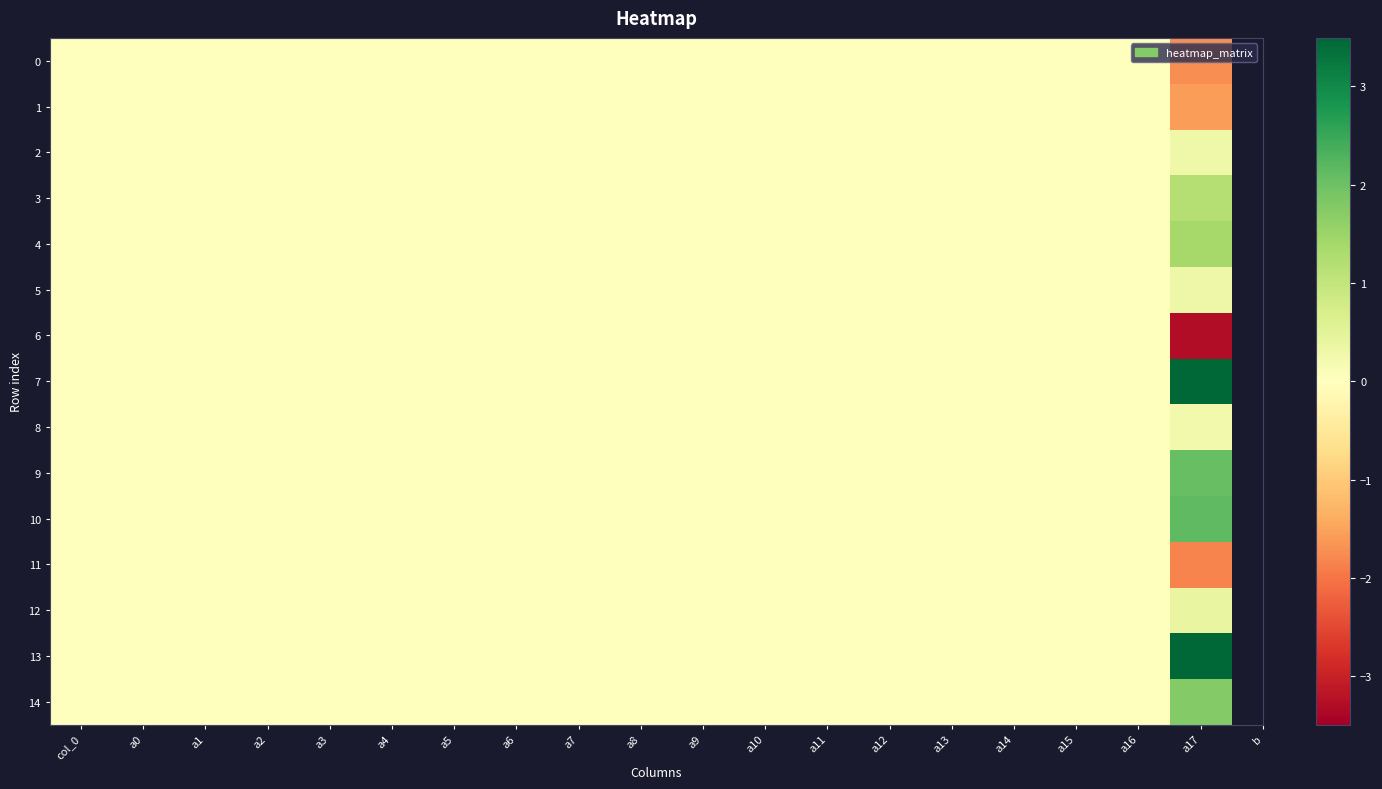

Reading left to right, extract all data points from this chart.

0: col_0=0.0	a0=-0.0	a1=0.0	a2=0.0	a3=0.0	a4=0.0	a5=0.0	a6=-0.0	a7=0.0	a8=0.0	a9=-0.0	a10=-0.0	a11=-0.0	a12=-0.0	a13=0.0	a14=-0.0	a15=-0.0	a16=0.0	a17=-1.7
1: col_0=0.0	a0=-0.0	a1=-0.0	a2=0.0	a3=-0.0	a4=-0.0	a5=-0.0	a6=0.0	a7=0.0	a8=-0.0	a9=-0.0	a10=-0.0	a11=-0.0	a12=-0.0	a13=0.0	a14=-0.0	a15=-0.0	a16=0.0	a17=-1.6
2: col_0=0.0	a0=0.0	a1=0.0	a2=-0.0	a3=0.0	a4=-0.0	a5=0.0	a6=-0.0	a7=0.0	a8=0.0	a9=-0.0	a10=0.0	a11=-0.0	a12=-0.0	a13=-0.0	a14=-0.0	a15=-0.0	a16=-0.0	a17=0.3
3: col_0=-0.0	a0=-0.0	a1=-0.0	a2=-0.0	a3=-0.0	a4=0.0	a5=-0.0	a6=-0.0	a7=-0.0	a8=-0.0	a9=0.0	a10=0.0	a11=0.0	a12=0.0	a13=0.0	a14=0.0	a15=-0.0	a16=-0.0	a17=1.2
4: col_0=0.0	a0=0.0	a1=0.0	a2=-0.0	a3=0.0	a4=0.0	a5=0.0	a6=0.0	a7=0.0	a8=0.0	a9=0.0	a10=0.0	a11=-0.0	a12=0.0	a13=-0.0	a14=-0.0	a15=0.0	a16=-0.0	a17=1.4
5: col_0=0.0	a0=-0.0	a1=-0.0	a2=-0.0	a3=0.0	a4=0.0	a5=-0.0	a6=-0.0	a7=-0.0	a8=0.0	a9=-0.0	a10=0.0	a11=0.0	a12=0.0	a13=-0.0	a14=0.0	a15=-0.0	a16=0.0	a17=0.3
6: col_0=0.0	a0=-0.0	a1=0.0	a2=0.0	a3=0.0	a4=-0.0	a5=0.0	a6=0.0	a7=-0.0	a8=-0.0	a9=-0.0	a10=-0.0	a11=0.0	a12=-0.0	a13=0.0	a14=-0.0	a15=-0.0	a16=-0.0	a17=-3.3
7: col_0=-0.0	a0=0.0	a1=-0.0	a2=-0.0	a3=-0.0	a4=-0.0	a5=0.0	a6=0.0	a7=0.0	a8=0.0	a9=0.0	a10=0.0	a11=0.0	a12=0.0	a13=-0.0	a14=0.0	a15=0.0	a16=-0.0	a17=3.5
8: col_0=-0.0	a0=-0.0	a1=-0.0	a2=0.0	a3=0.0	a4=-0.0	a5=0.0	a6=0.0	a7=-0.0	a8=0.0	a9=0.0	a10=-0.0	a11=0.0	a12=-0.0	a13=-0.0	a14=-0.0	a15=0.0	a16=0.0	a17=0.2
9: col_0=-0.0	a0=0.0	a1=0.0	a2=-0.0	a3=0.0	a4=-0.0	a5=0.0	a6=0.0	a7=0.0	a8=-0.0	a9=0.0	a10=0.0	a11=-0.0	a12=0.0	a13=-0.0	a14=0.0	a15=0.0	a16=0.0	a17=2.1
10: col_0=-0.0	a0=0.0	a1=0.0	a2=-0.0	a3=0.0	a4=0.0	a5=-0.0	a6=0.0	a7=0.0	a8=0.0	a9=-0.0	a10=0.0	a11=0.0	a12=0.0	a13=-0.0	a14=0.0	a15=0.0	a16=0.0	a17=2.1
11: col_0=0.0	a0=-0.0	a1=-0.0	a2=0.0	a3=0.0	a4=-0.0	a5=0.0	a6=0.0	a7=0.0	a8=-0.0	a9=-0.0	a10=-0.0	a11=-0.0	a12=-0.0	a13=0.0	a14=-0.0	a15=-0.0	a16=0.0	a17=-1.8
12: col_0=0.0	a0=0.0	a1=0.0	a2=0.0	a3=0.0	a4=0.0	a5=0.0	a6=-0.0	a7=0.0	a8=0.0	a9=-0.0	a10=0.0	a11=-0.0	a12=-0.0	a13=0.0	a14=-0.0	a15=-0.0	a16=-0.0	a17=0.4
13: col_0=-0.0	a0=0.0	a1=-0.0	a2=-0.0	a3=-0.0	a4=0.0	a5=-0.0	a6=0.0	a7=-0.0	a8=-0.0	a9=0.0	a10=0.0	a11=0.0	a12=0.0	a13=-0.0	a14=0.0	a15=0.0	a16=-0.0	a17=3.5
14: col_0=-0.0	a0=-0.0	a1=-0.0	a2=-0.0	a3=0.0	a4=0.0	a5=-0.0	a6=-0.0	a7=-0.0	a8=0.0	a9=0.0	a10=0.0	a11=0.0	a12=0.0	a13=0.0	a14=-0.0	a15=-0.0	a16=-0.0	a17=1.8